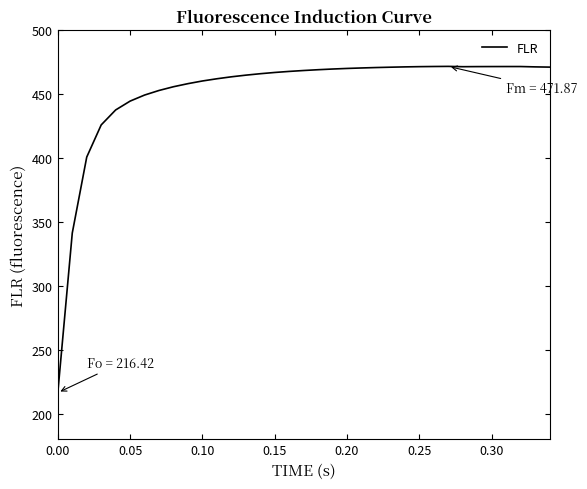

Does the chart display data point markers on the line(s)?

No